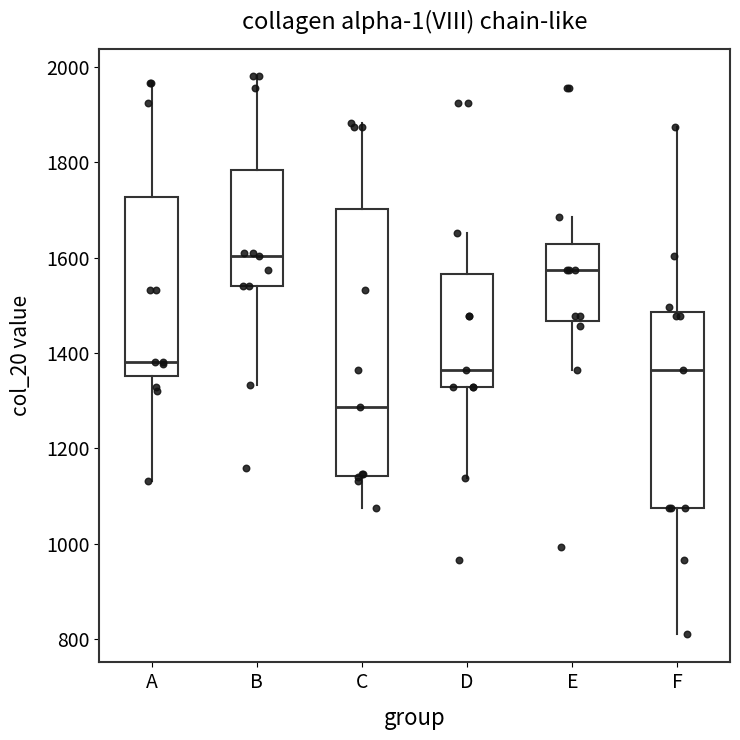

Reading left to right, transcribe this box plot: for each box, give where its median line is, the range the box spans, and where its two whiskers end, as read against the y-axis. The values are not printed on the chart, so give them approximately, as read against the axis.

A: median 1380, box 1360 to 1720, whiskers 1140 to 1960
B: median 1600, box 1540 to 1780, whiskers 1340 to 1980
C: median 1280, box 1140 to 1700, whiskers 1080 to 1880
D: median 1360, box 1320 to 1560, whiskers 1140 to 1660
E: median 1580, box 1460 to 1620, whiskers 1360 to 1680
F: median 1360, box 1080 to 1480, whiskers 800 to 1880